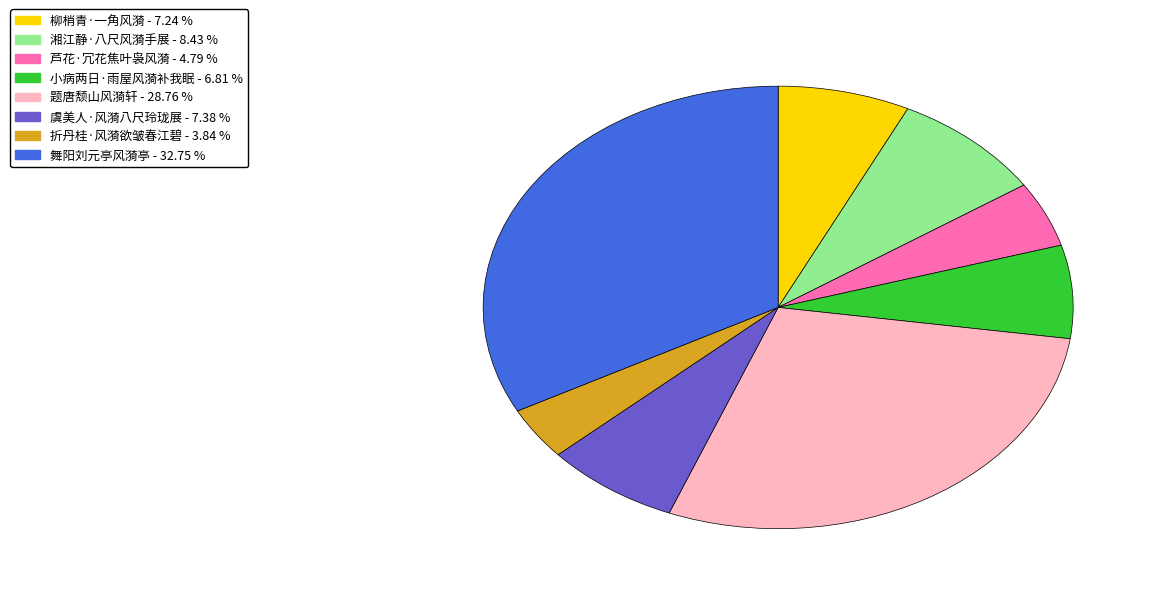

Is it true that 柳梢青·一角风漪 is 7% of the pie?

True